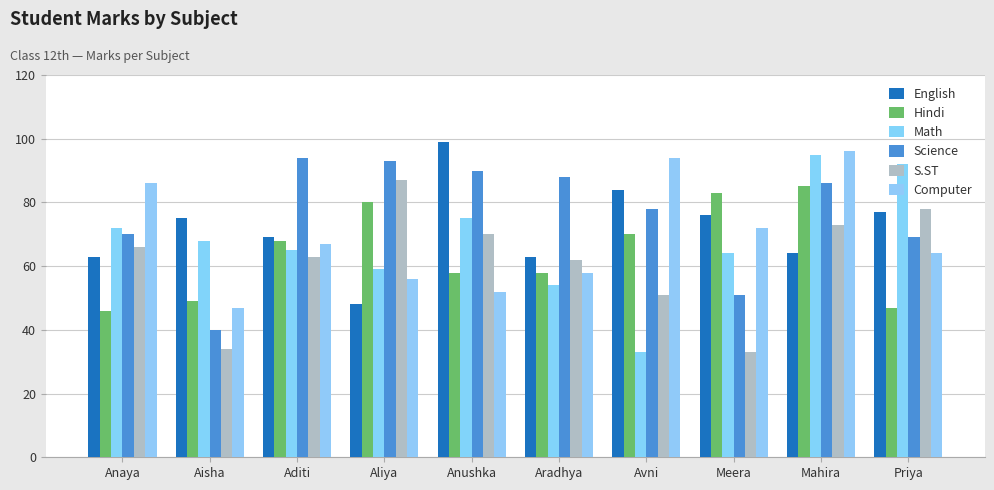

What is the spread (max minus min) of values at Meera?

50